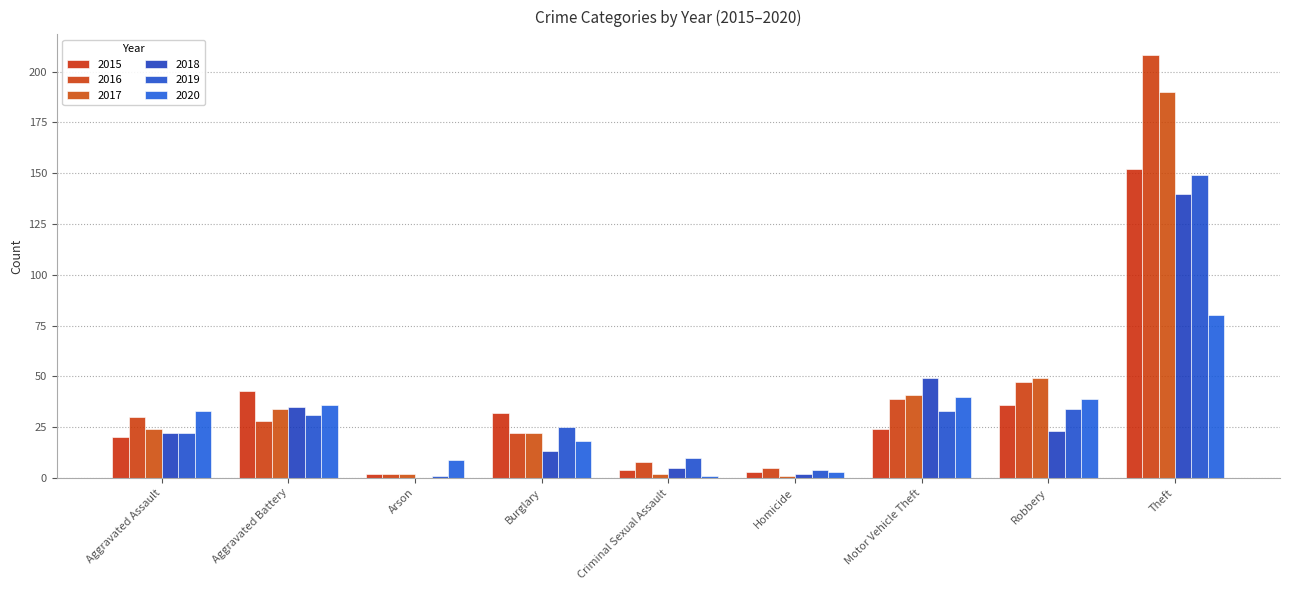

What is the label of the 6th bar from the right?

Burglary